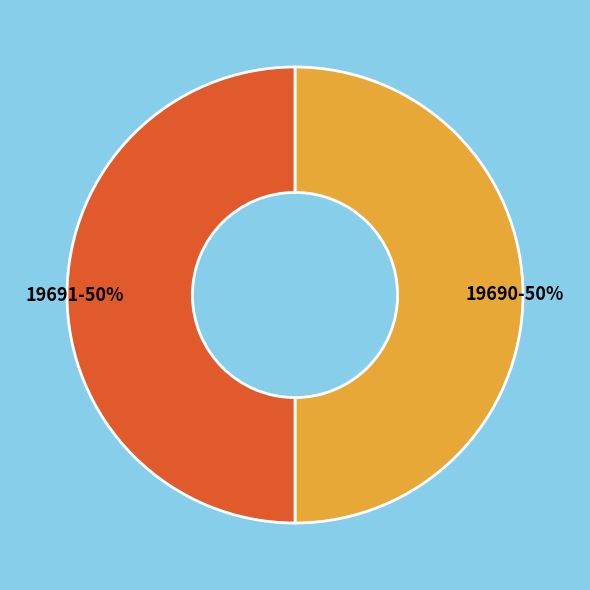

To the nearest percent, what percentage of the pie is 19691?

50%